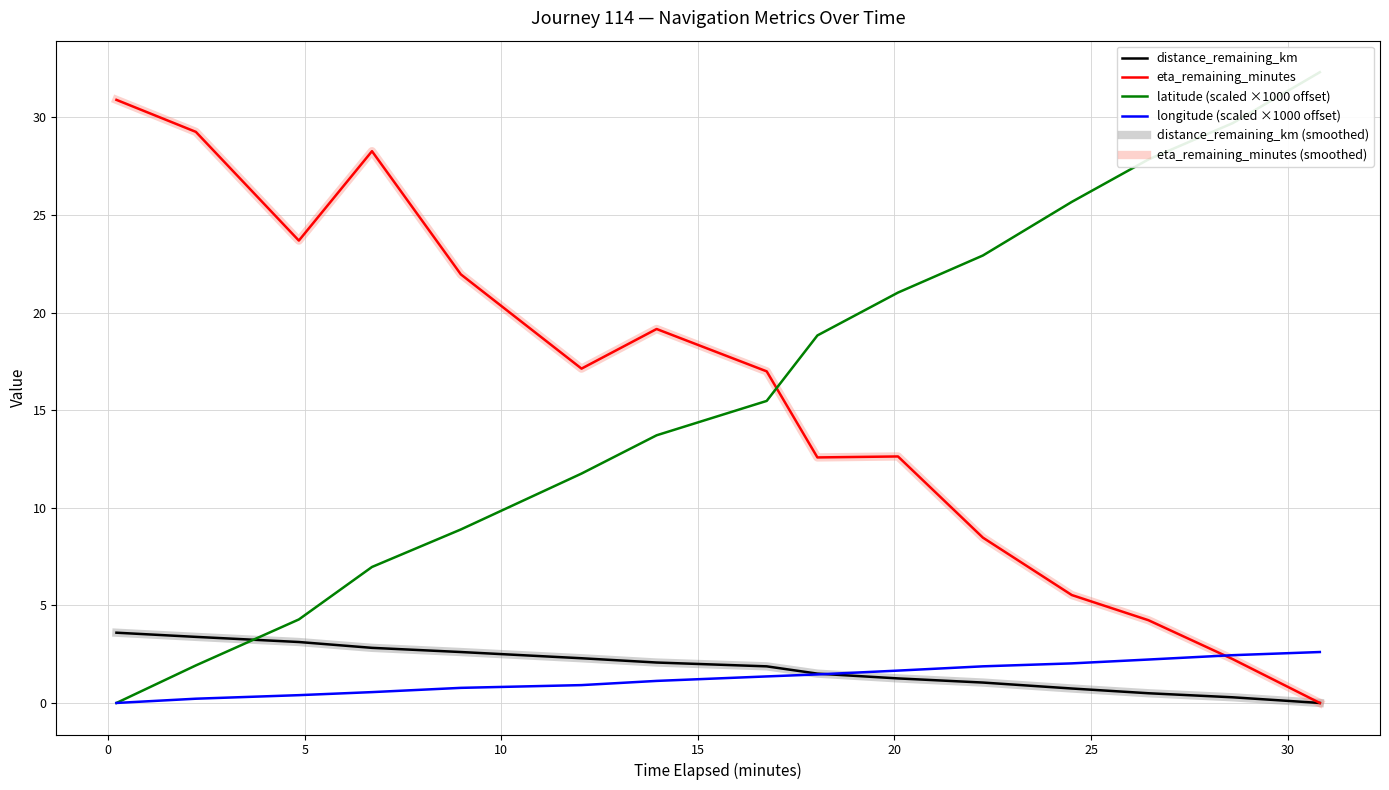

How many data points in eta_remaining_minutes (smoothed) are above 16?

8